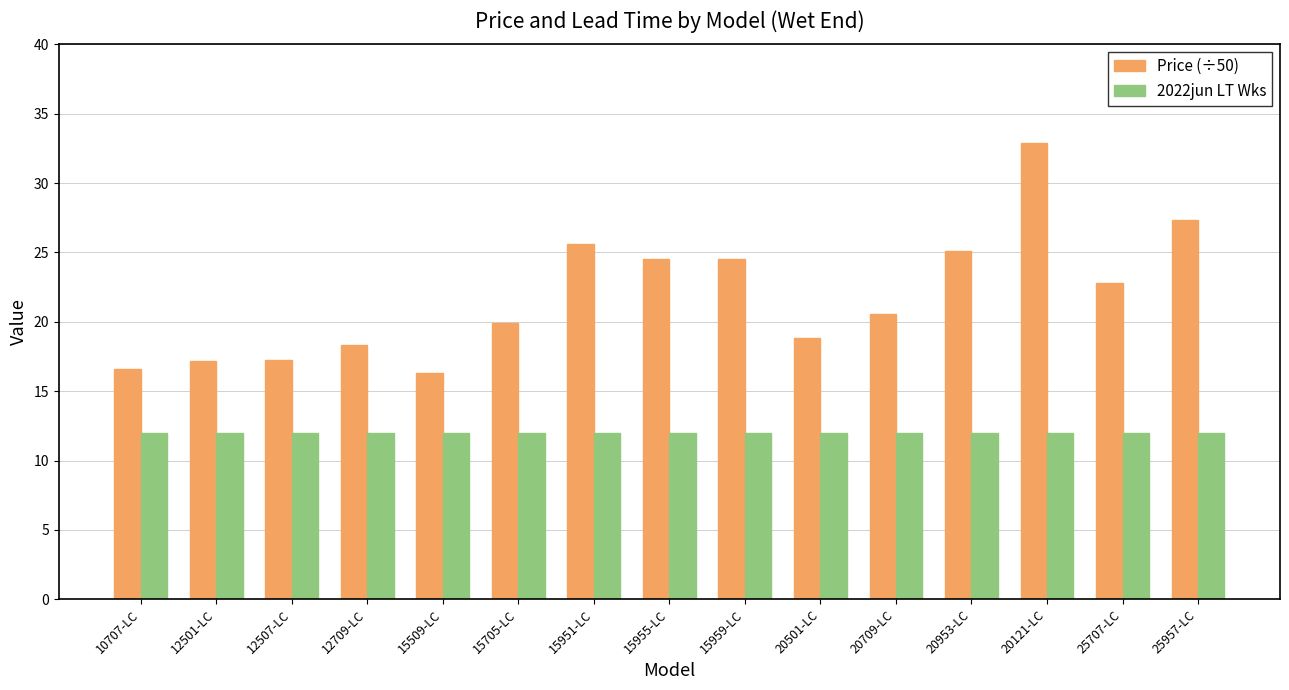

What is the spread (max minus min) of values at 15959-LC?

12.5